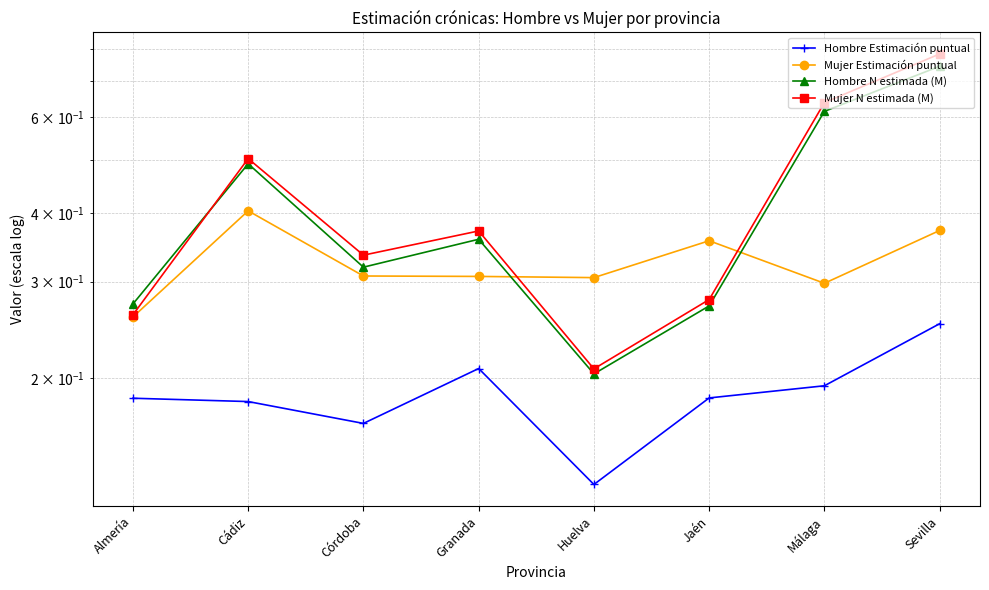

What is the total value across all series at Huelva?

0.8